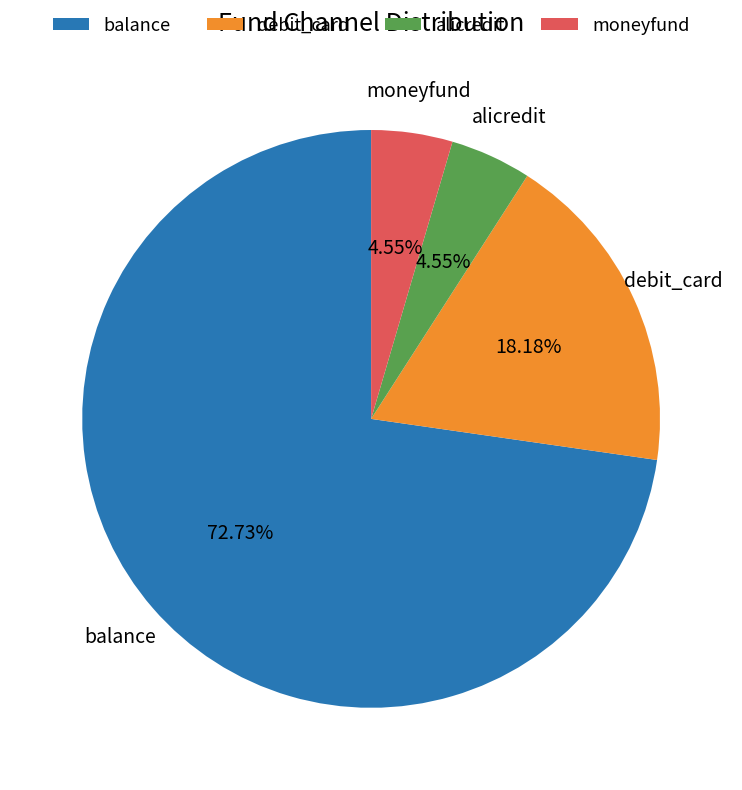

Between balance and alicredit, which is larger?

balance